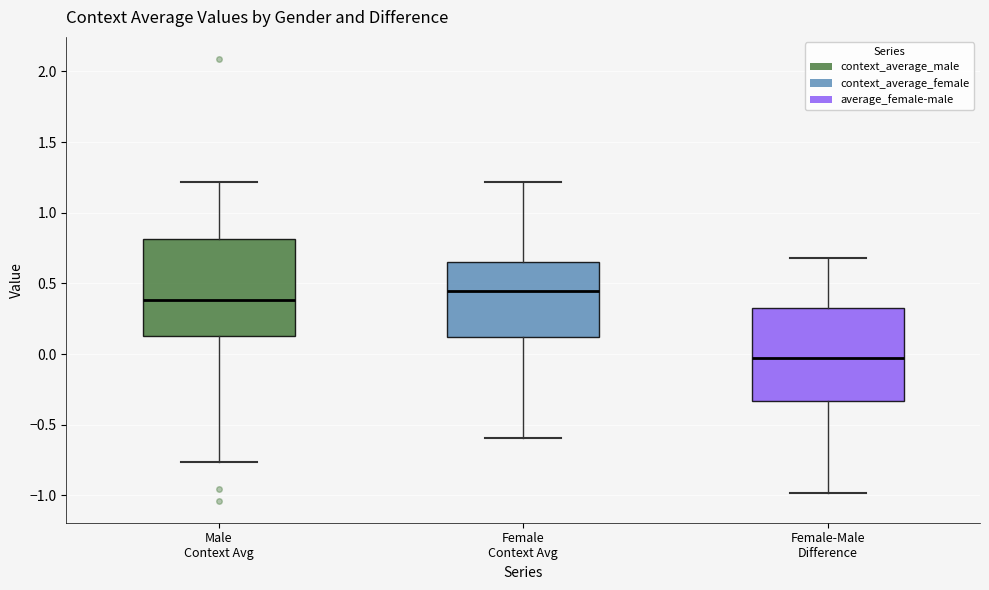

Which box's median line is the highest?

Female Context Avg